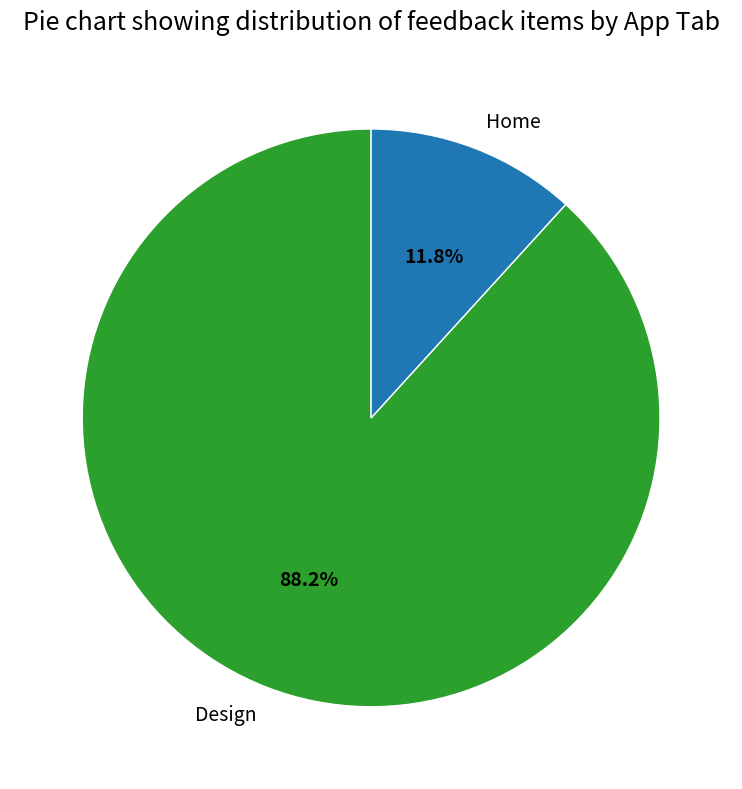

Rank the categories by value from highest to lowest.

Design, Home